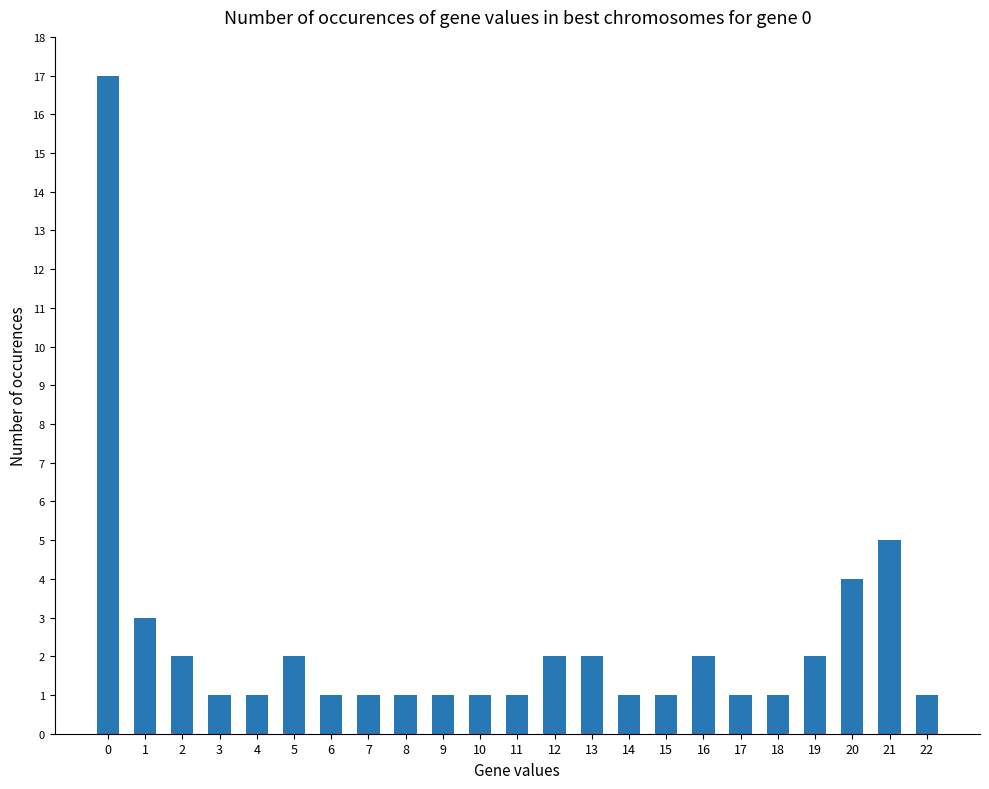

What is the average value?

2